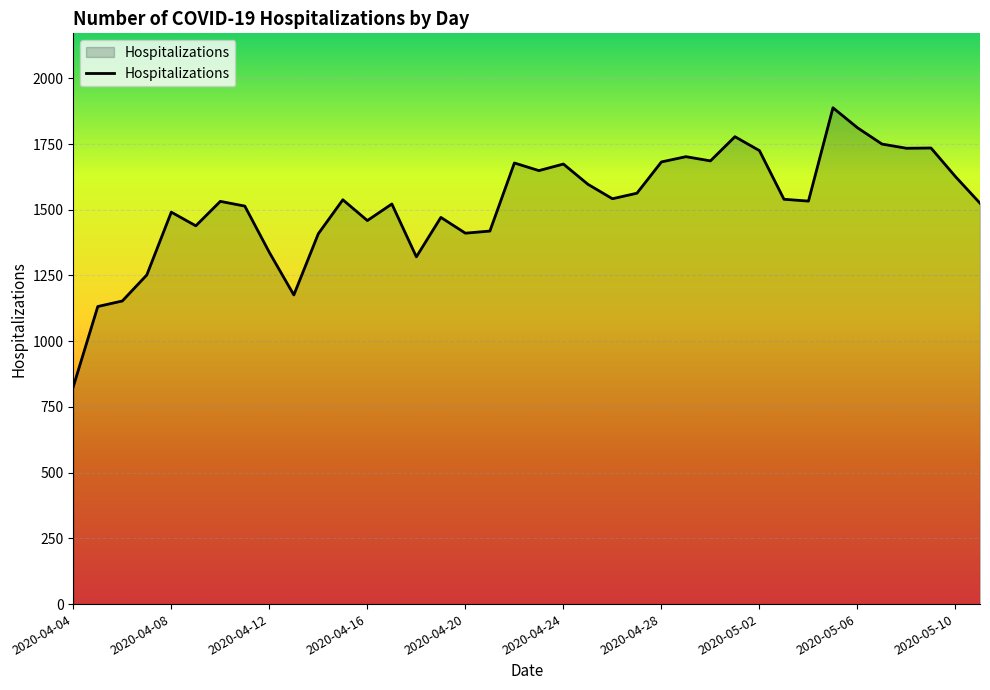

What is the greatest value displayed?

1888